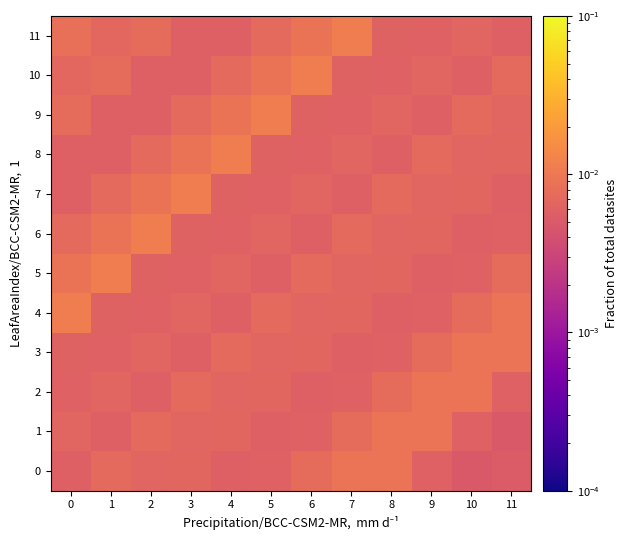

How many categories are shown in the chart?

12